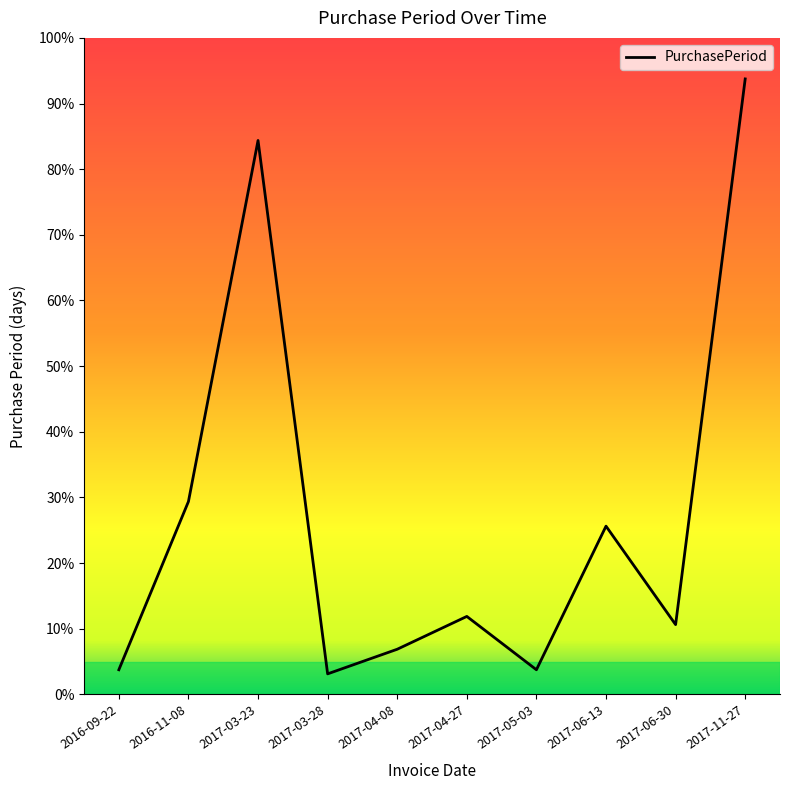

What is the change in value from 2016-11-08 to 2017-04-27?

-28